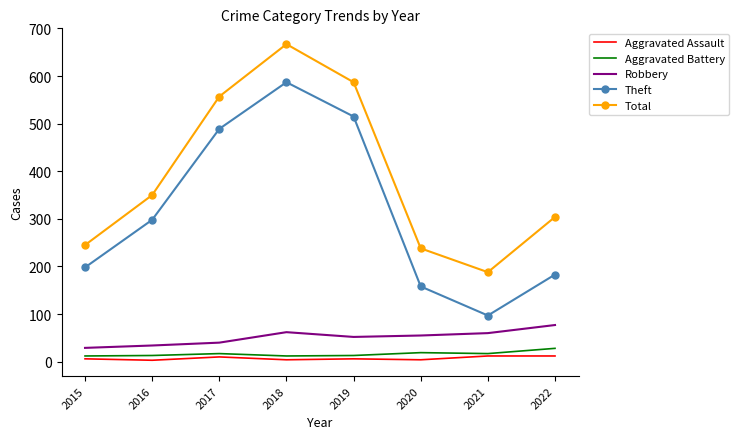

At which category does Aggravated Assault reach its first local peak?

2017